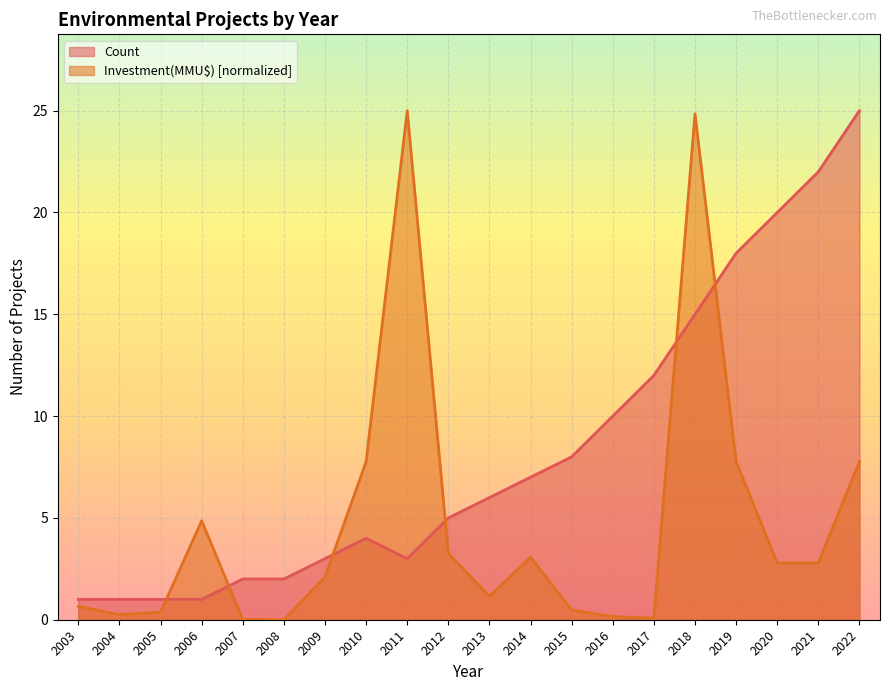

Reading left to right, transcribe all the data shown in this chart.

Count: 1.0	1.0	1.0	1.0	2.0	2.0	3.0	4.0	3.0	5.0	6.0	7.0	8.0	10.0	12.0	15.0	18.0	20.0	22.0	25.0
Investment(MMU$): 0.7	0.2	0.4	4.9	0.0	0.0	2.1	7.8	25.0	3.3	1.1	3.1	0.5	0.2	0.1	24.8	7.8	2.8	2.8	7.8